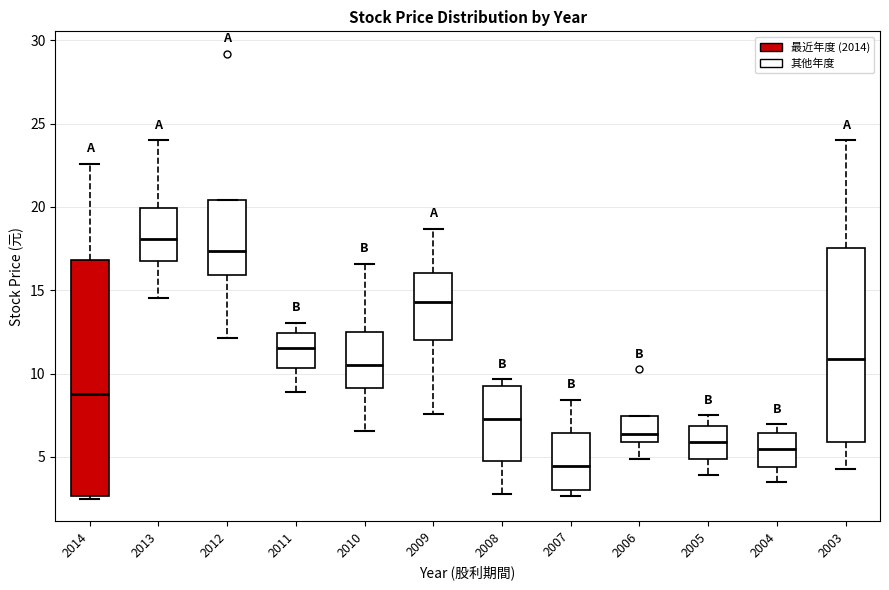

Which box's median line is the lowest?

2007